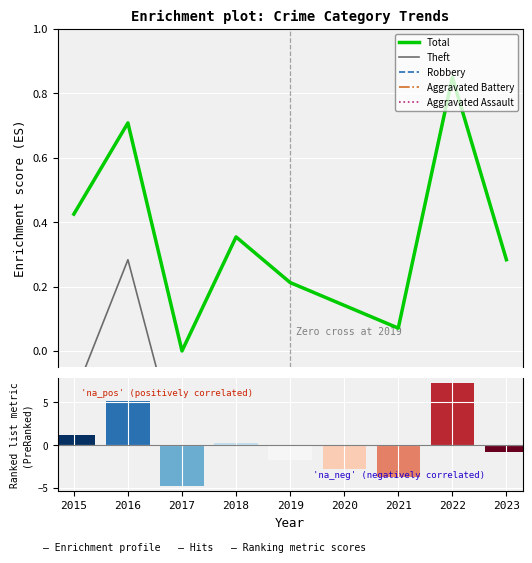

The Aggravated Battery series shows -0.6 at 2015. True or false?

True